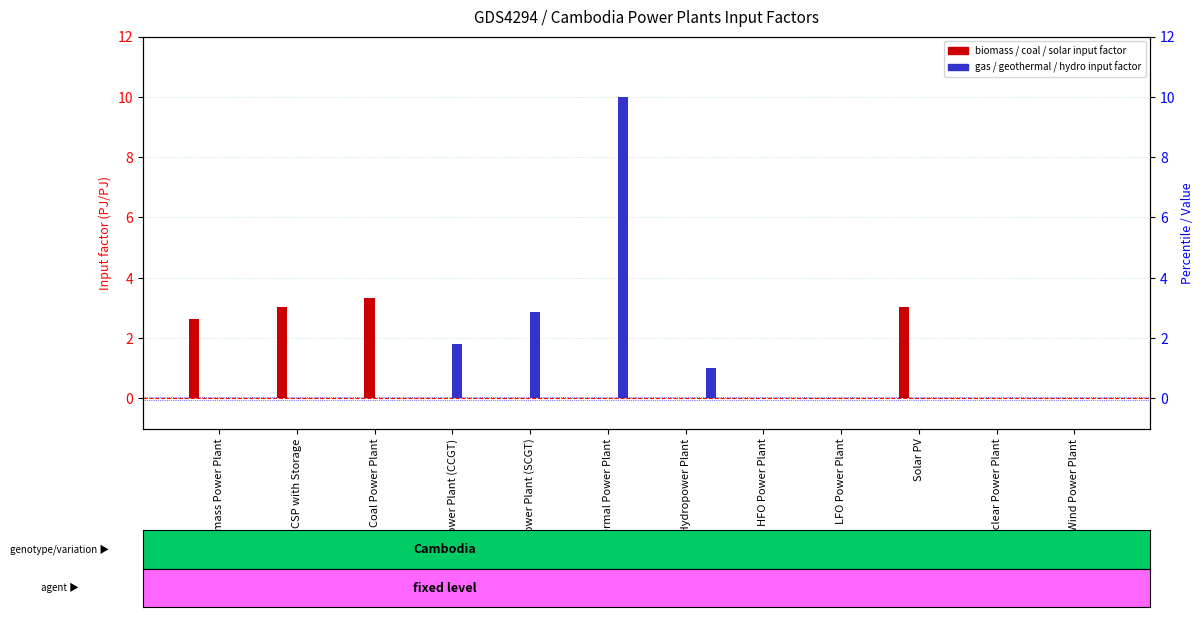

How many bars are there in total?

24